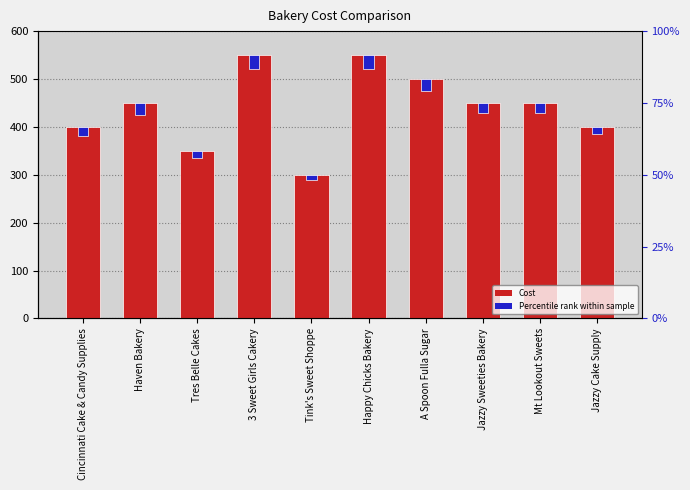

Are the bars grouped side by side (vs. stacked)?

Yes